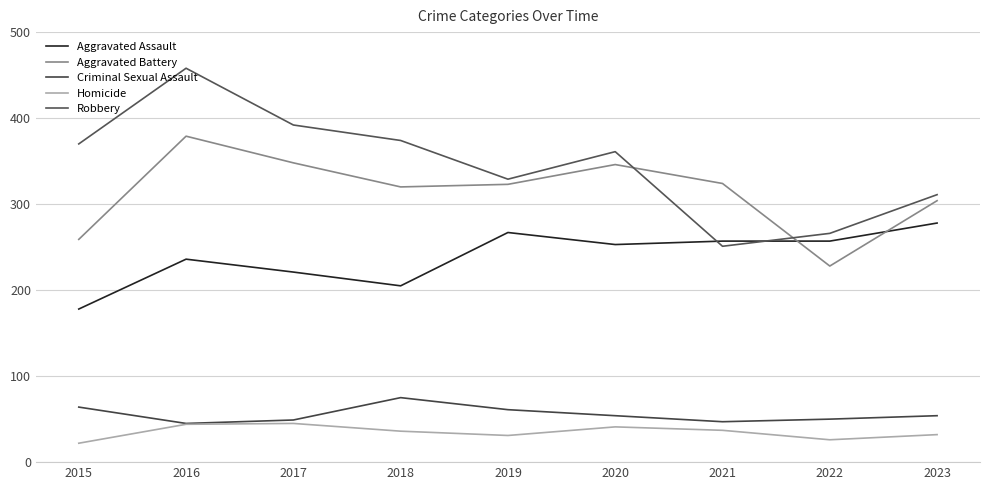

How many interior local valleys does the Aggravated Assault series have?

2